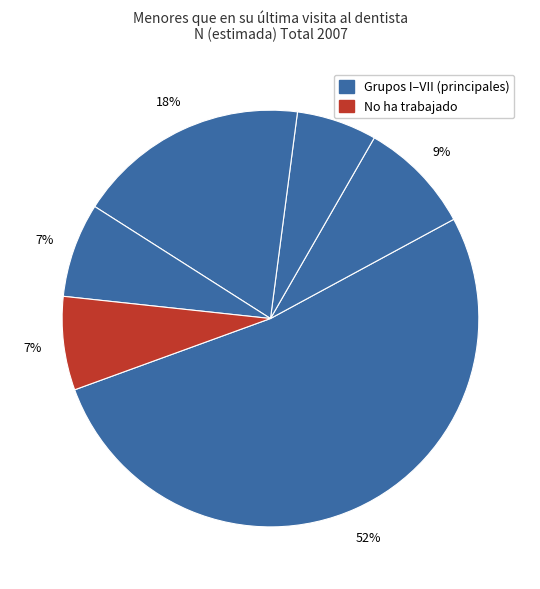

Count the number of slices in the pie.

6